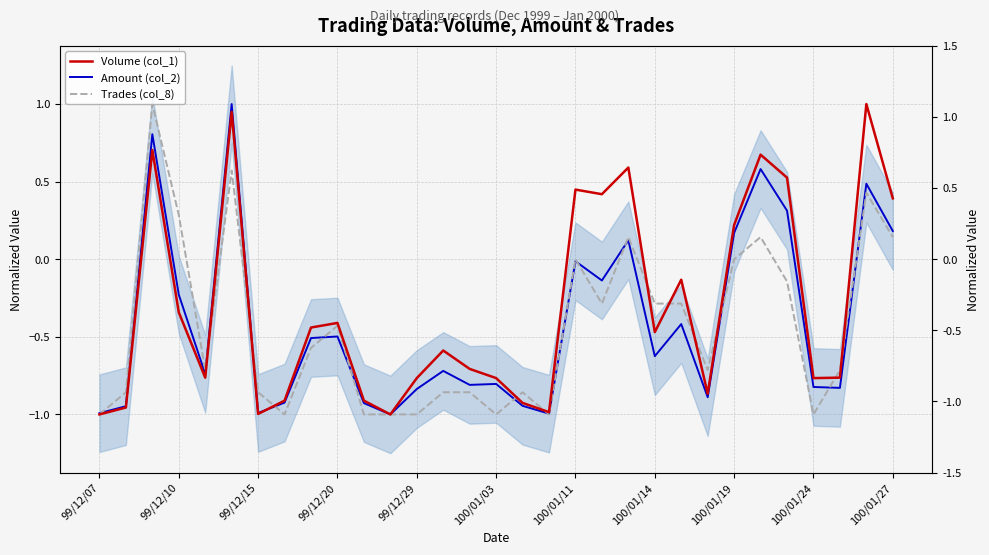

How many values in Volume (col_1) are below zero?

21